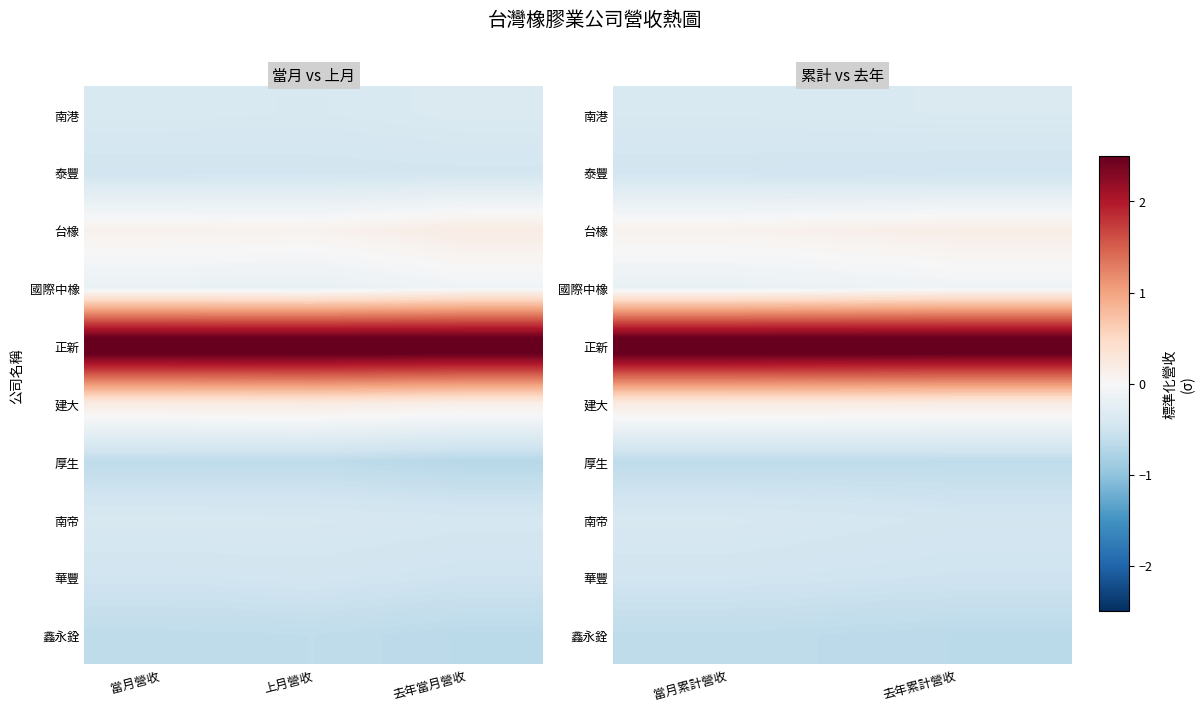

The value of 鑫永銓 at 當月累計營收 is -0.6. True or false?

True